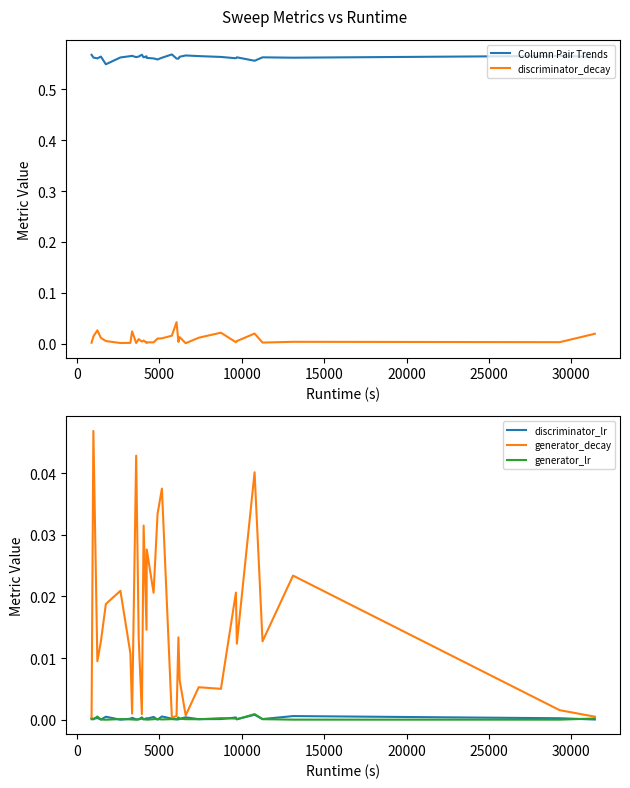

True or false: discriminator_decay and Column Pair Trends cross at least once.

False